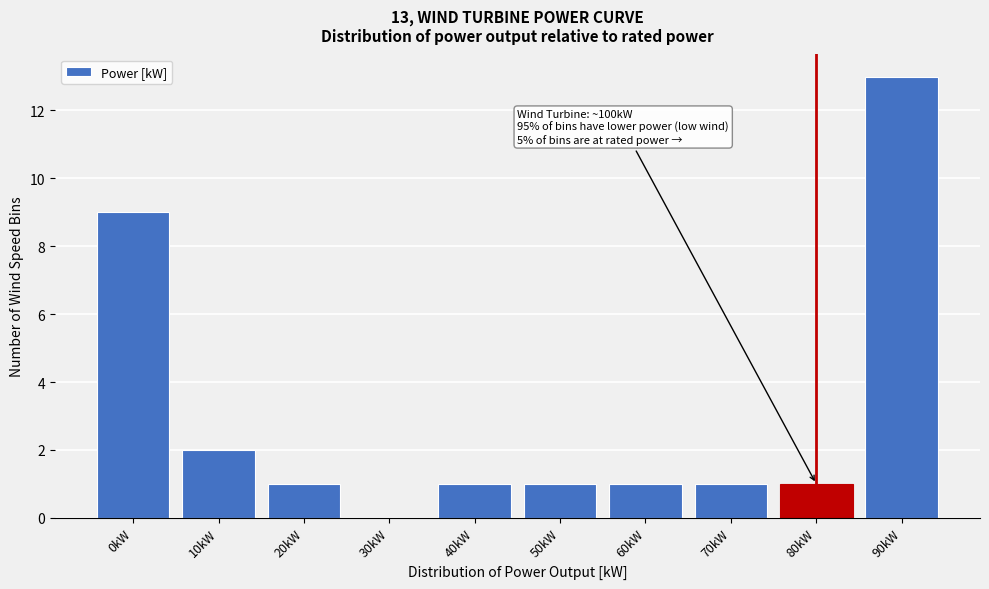

Reading left to right, what are all the values shown in this chart?

0kW=9	10kW=2	20kW=1	30kW=0	40kW=1	50kW=1	60kW=1	70kW=1	80kW=1	90kW=13